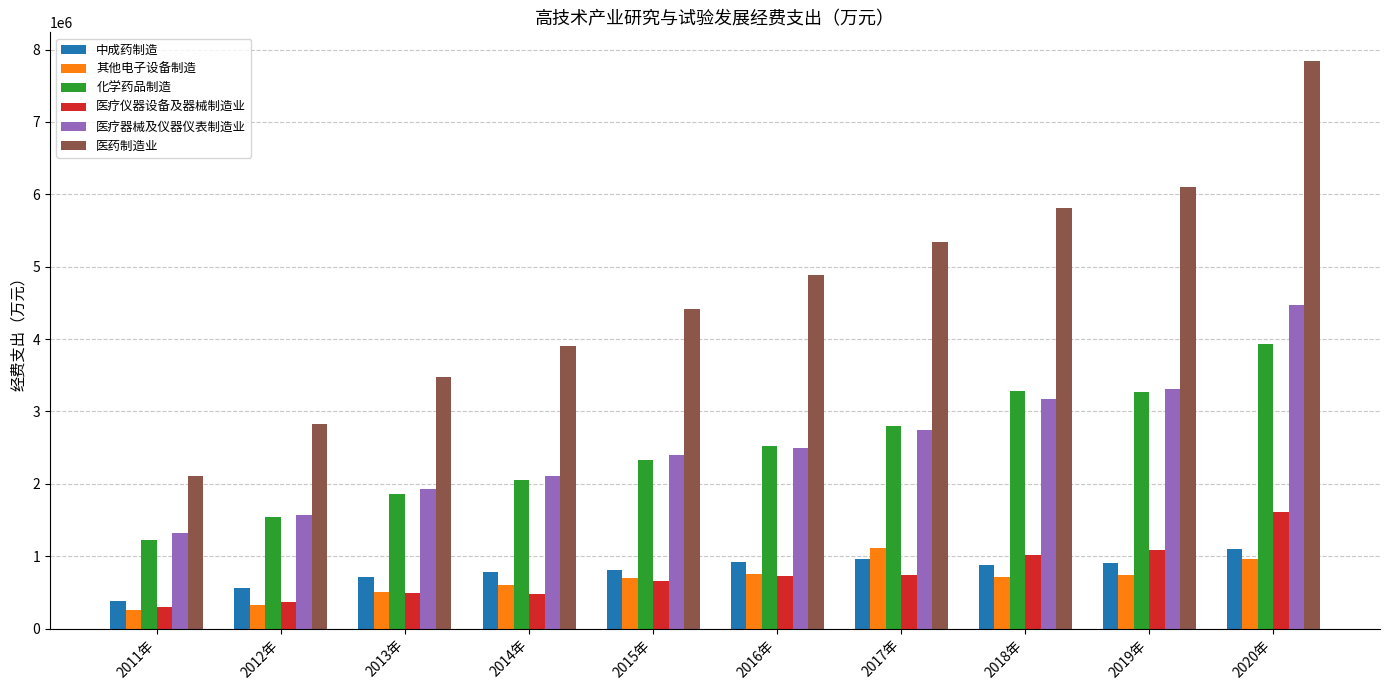

List the labels in order of 医疗器械及仪器仪表制造业 value, smallest first.

2011年, 2012年, 2013年, 2014年, 2015年, 2016年, 2017年, 2018年, 2019年, 2020年